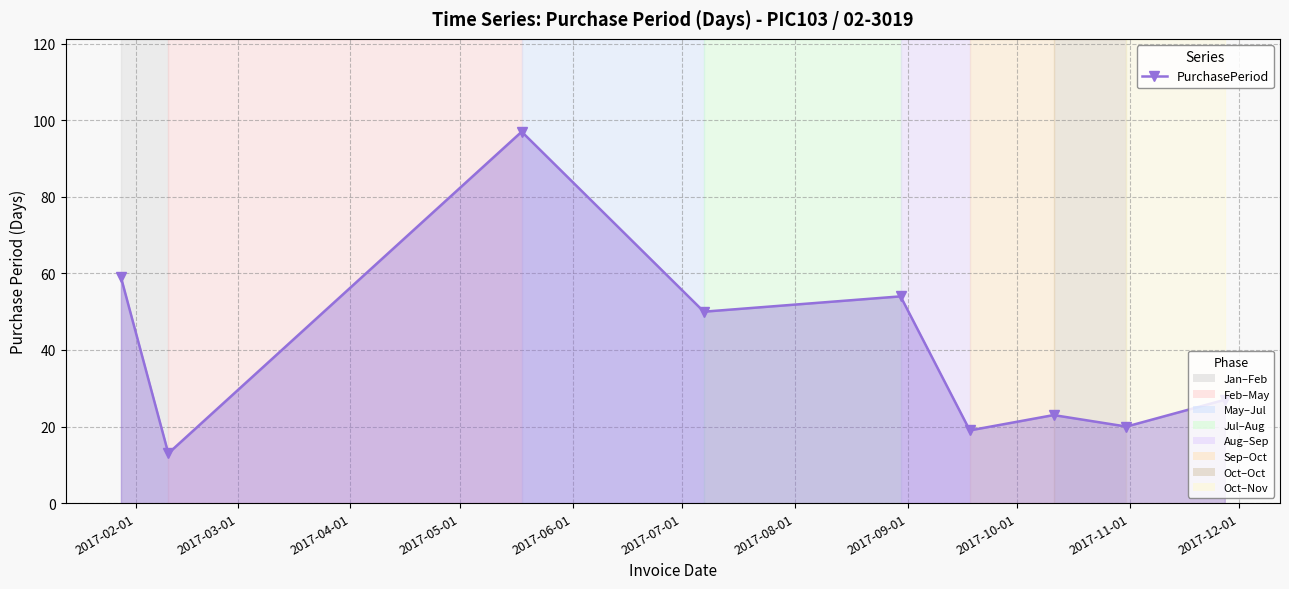

What is the value of the 5th point from the left?

54